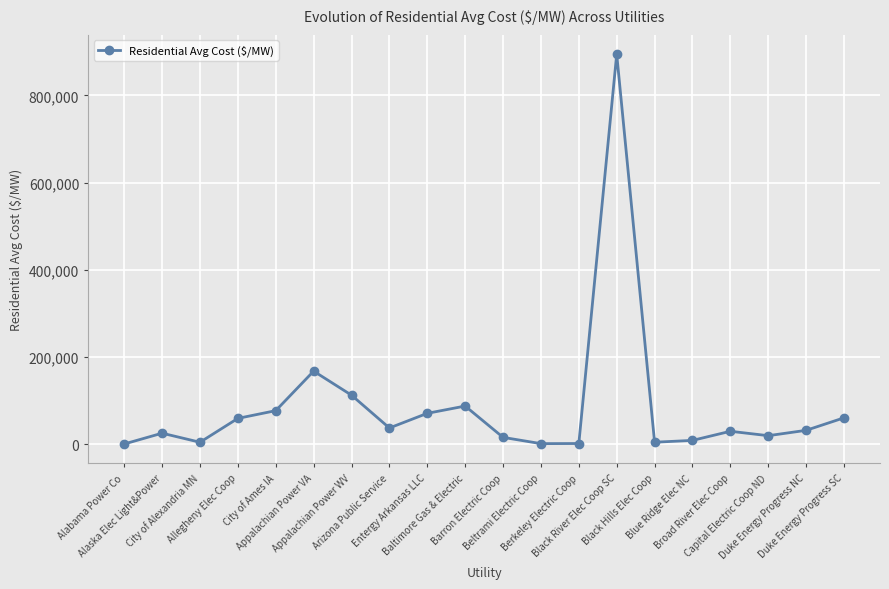

Read the value at Black Hills Elec Coop.

4916.4